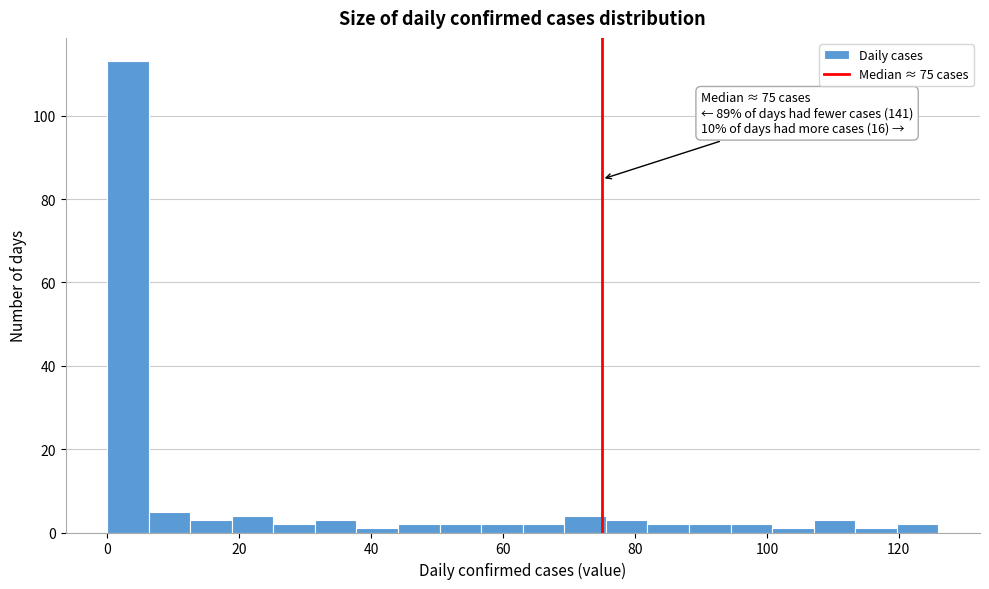

Around what value on the x-axis is the tallest bar? Give the approximate position of its centre, as read against the axis.

4